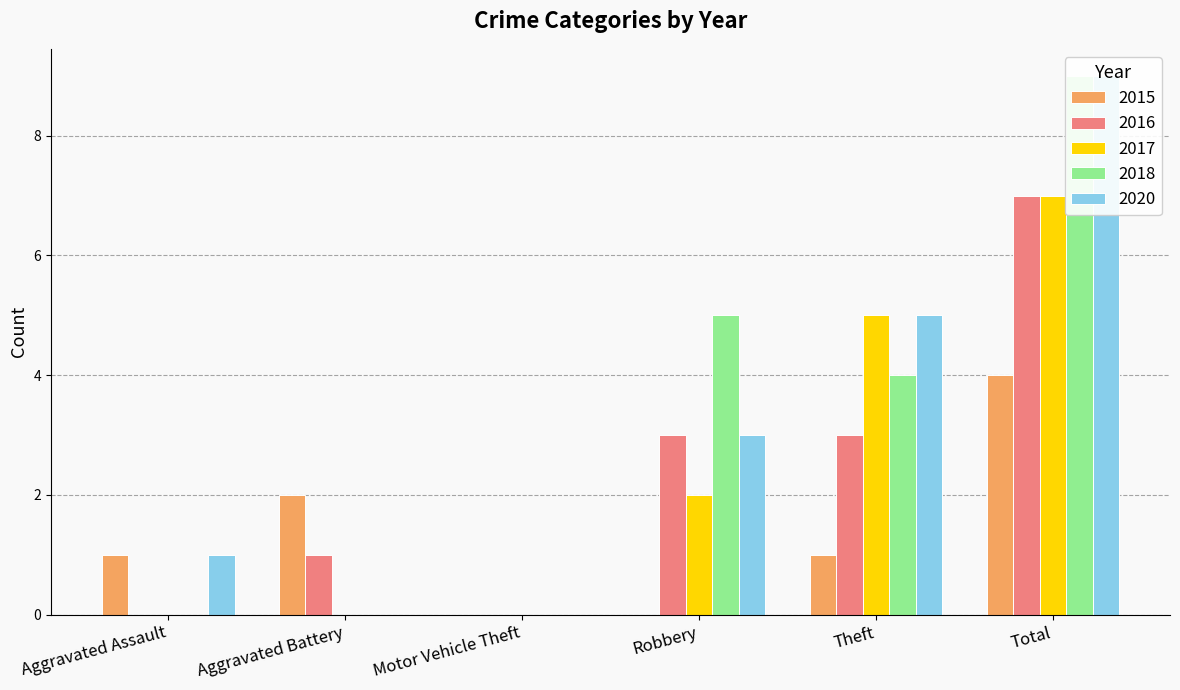

What is the difference between the maximum and minimum values in the 2020 series?

9